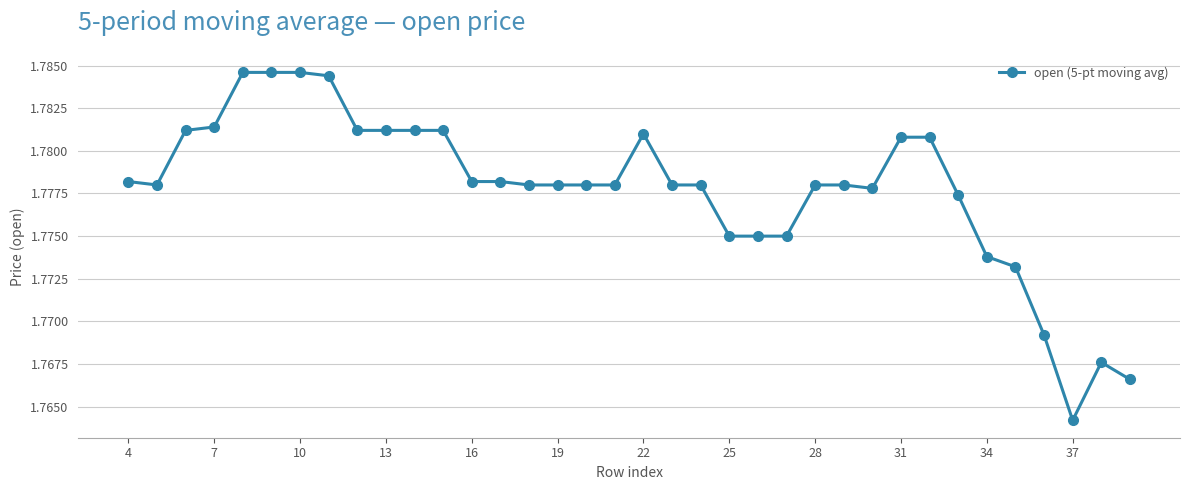

Count the values in the range 1 to 2.

36